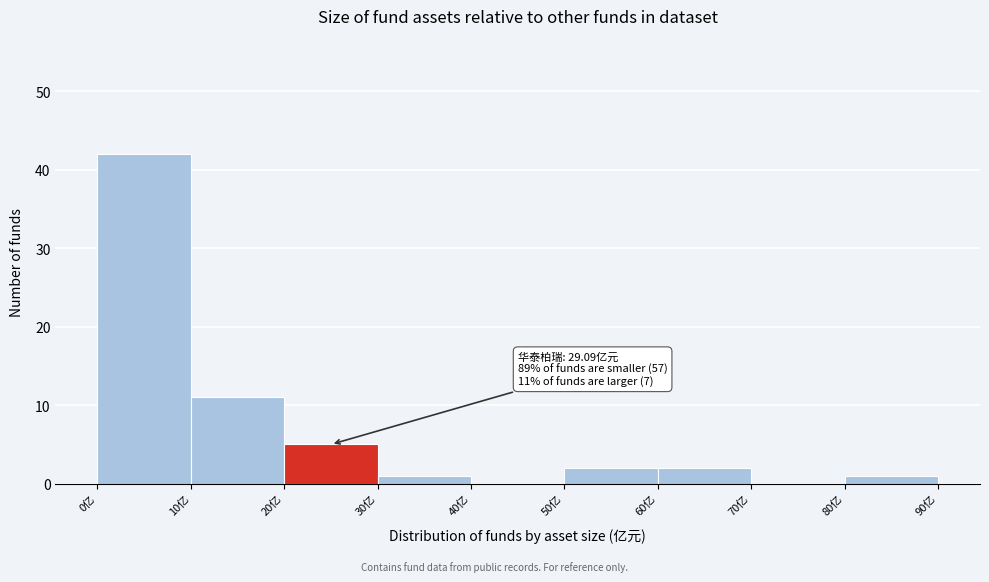

Over which range of the x-axis is the bar tallest?

0 to 10